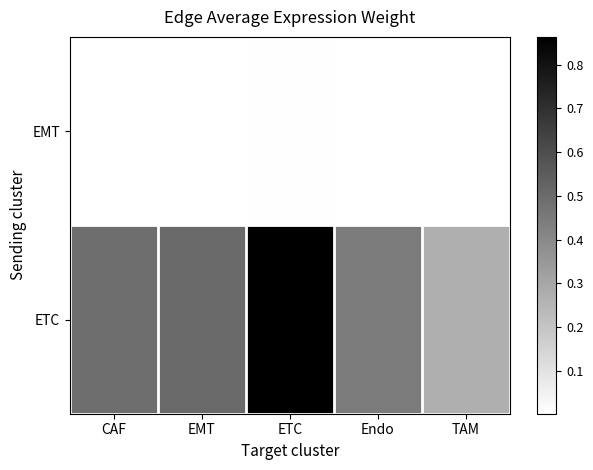

Reading left to right, transcribe all the data shown in this chart.

EMT: CAF=0.0	EMT=0.0	ETC=0.0	Endo=0.0	TAM=0.0
ETC: CAF=0.5	EMT=0.5	ETC=0.9	Endo=0.4	TAM=0.3